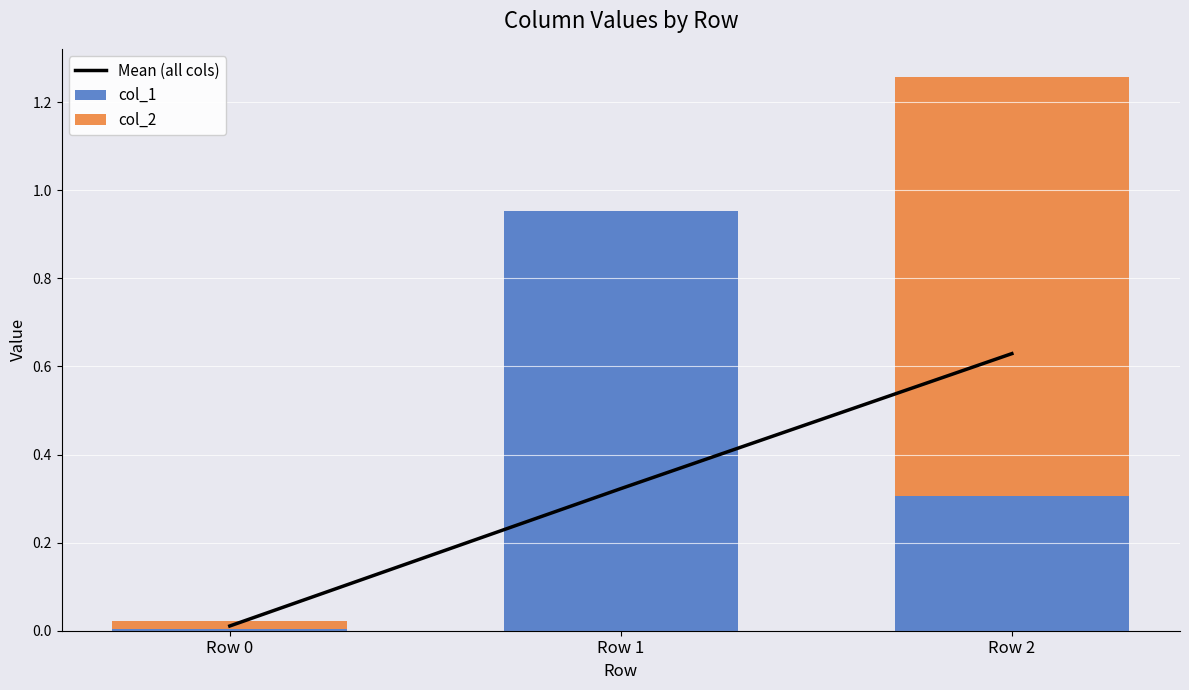

Reading left to right, list all the values displayed in this chart.

Mean (all cols): Row 0=0.0	Row 1=0.3	Row 2=0.6
col_1: Row 0=0.0	Row 1=1.0	Row 2=0.3
col_2: Row 0=0.0	Row 1=0.0	Row 2=1.0